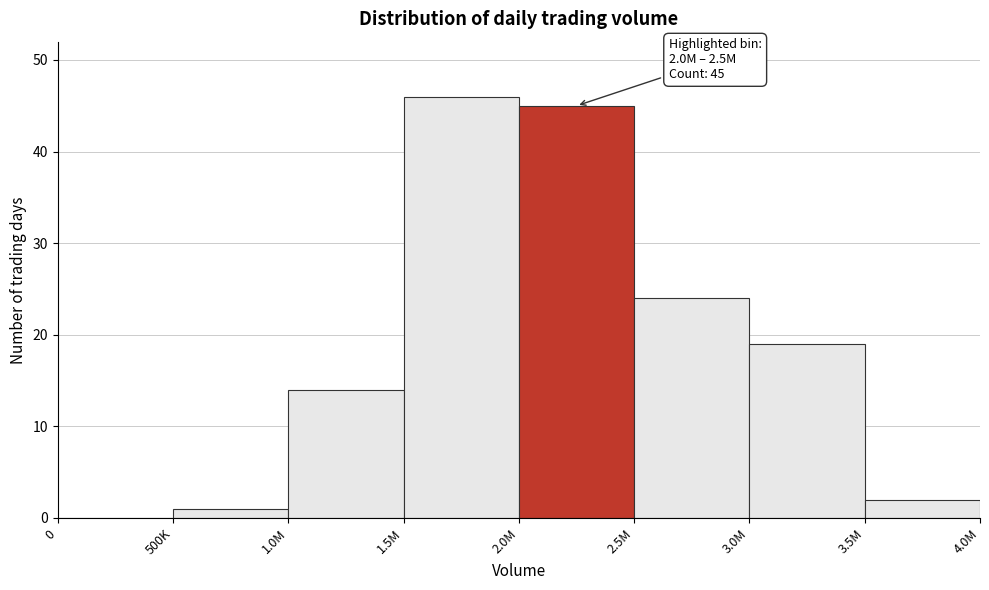

Reading right to left, extract all data points from this chart.

3.5M=2	3.0M=19	2.5M=24	2.0M=45	1.5M=46	1.0M=14	500K=1	0=0